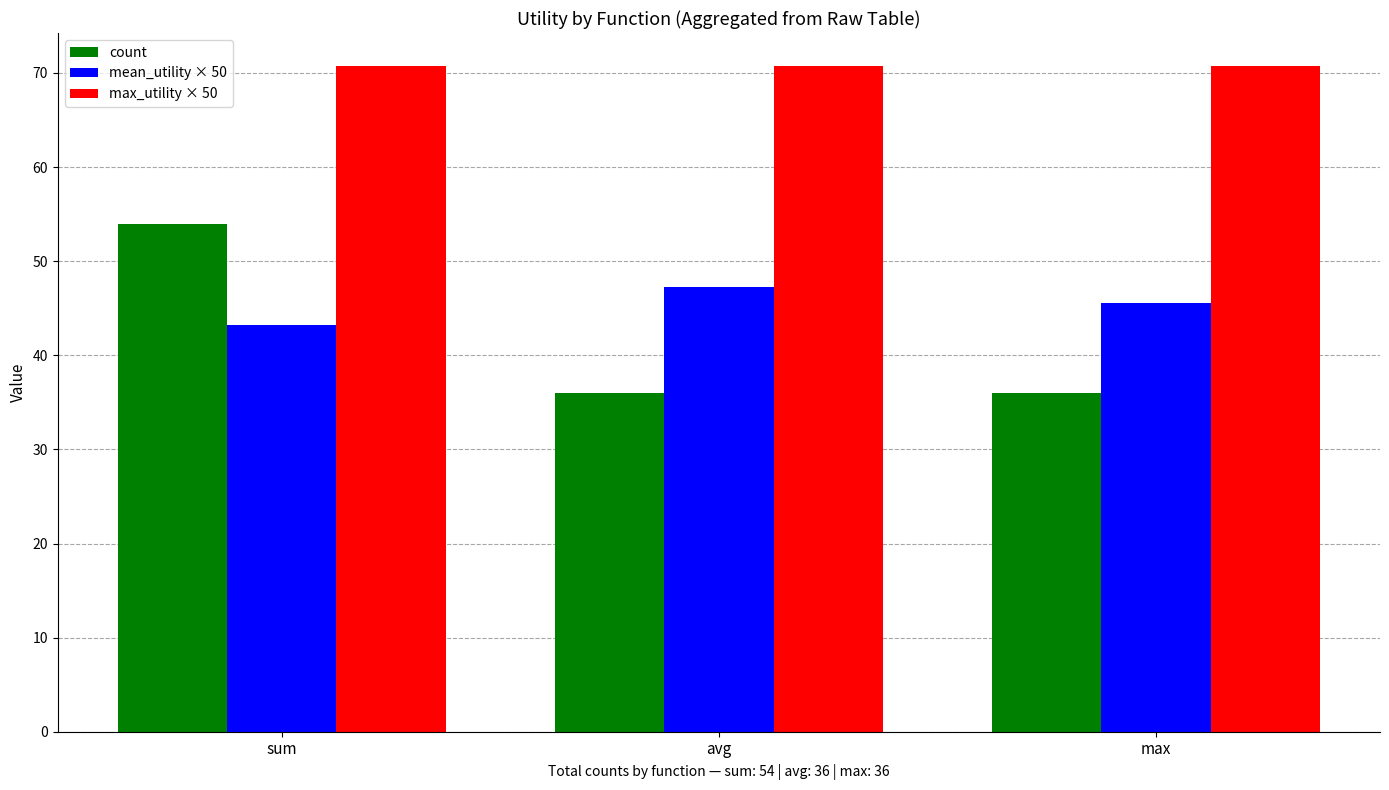

What is the greatest value displayed?

70.7